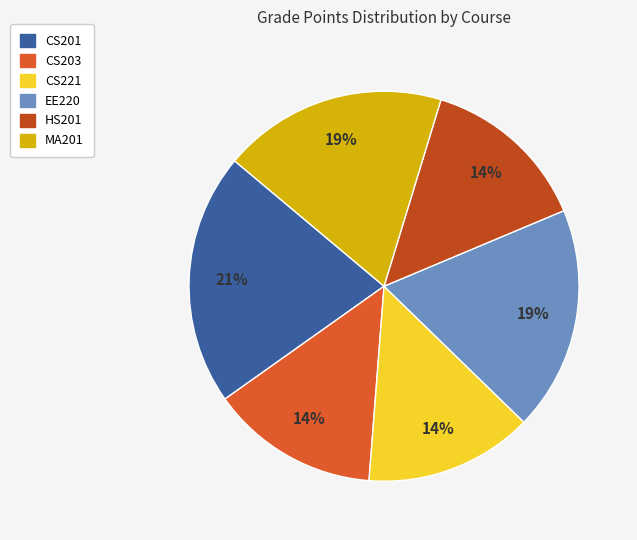

The HS201 slice represents 14% of the pie. True or false?

True